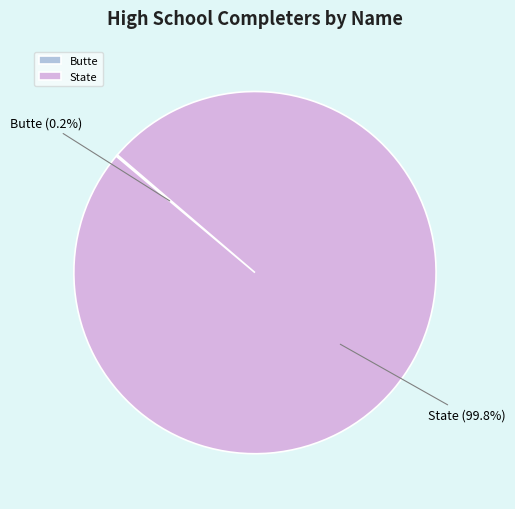

Does State account for over 50% of the chart?

Yes